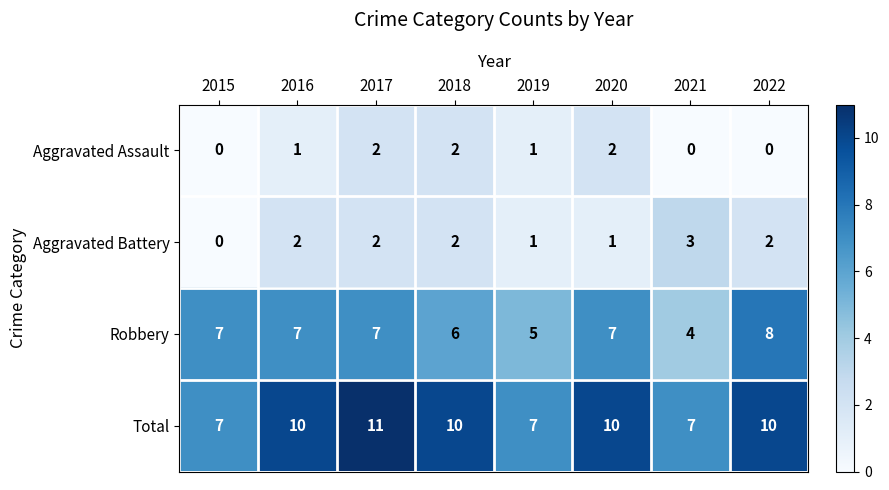

What is the spread (max minus min) of values at 2018?

8